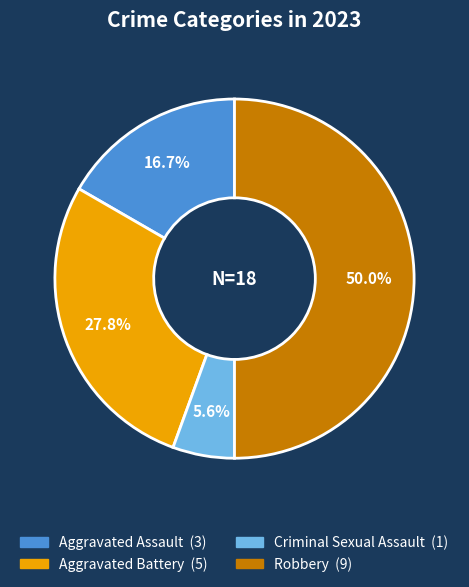

Is it true that Robbery is 50% of the pie?

True